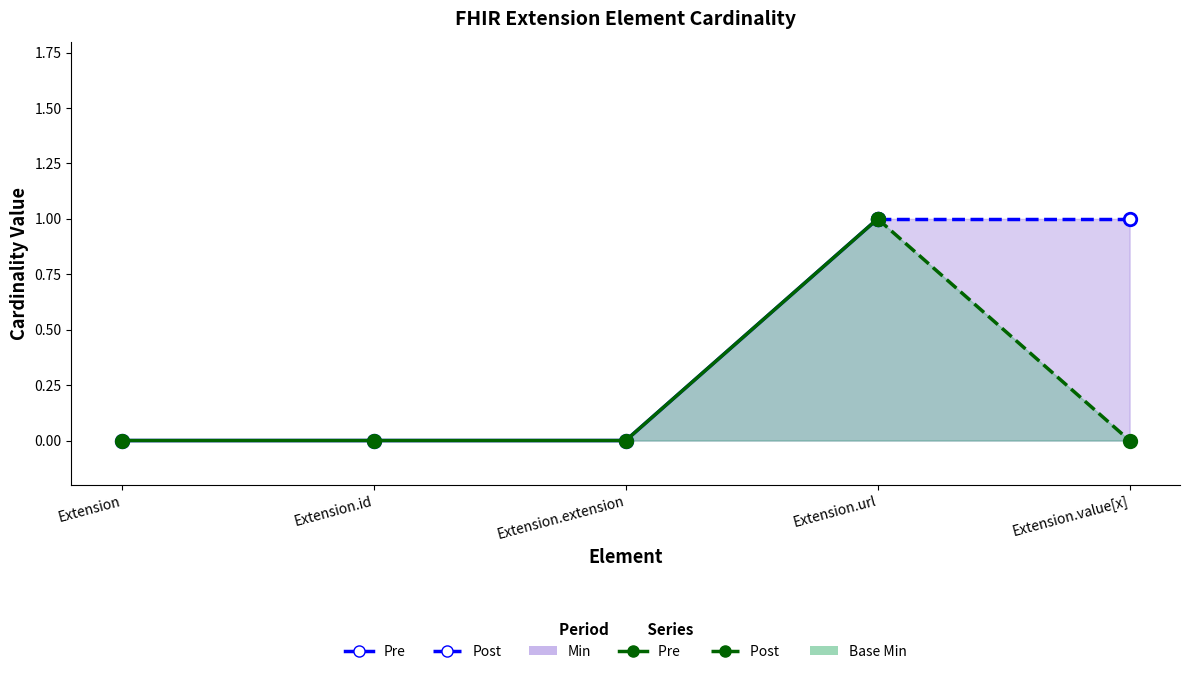

What is the label of the 1st point from the right?

Extension.value[x]